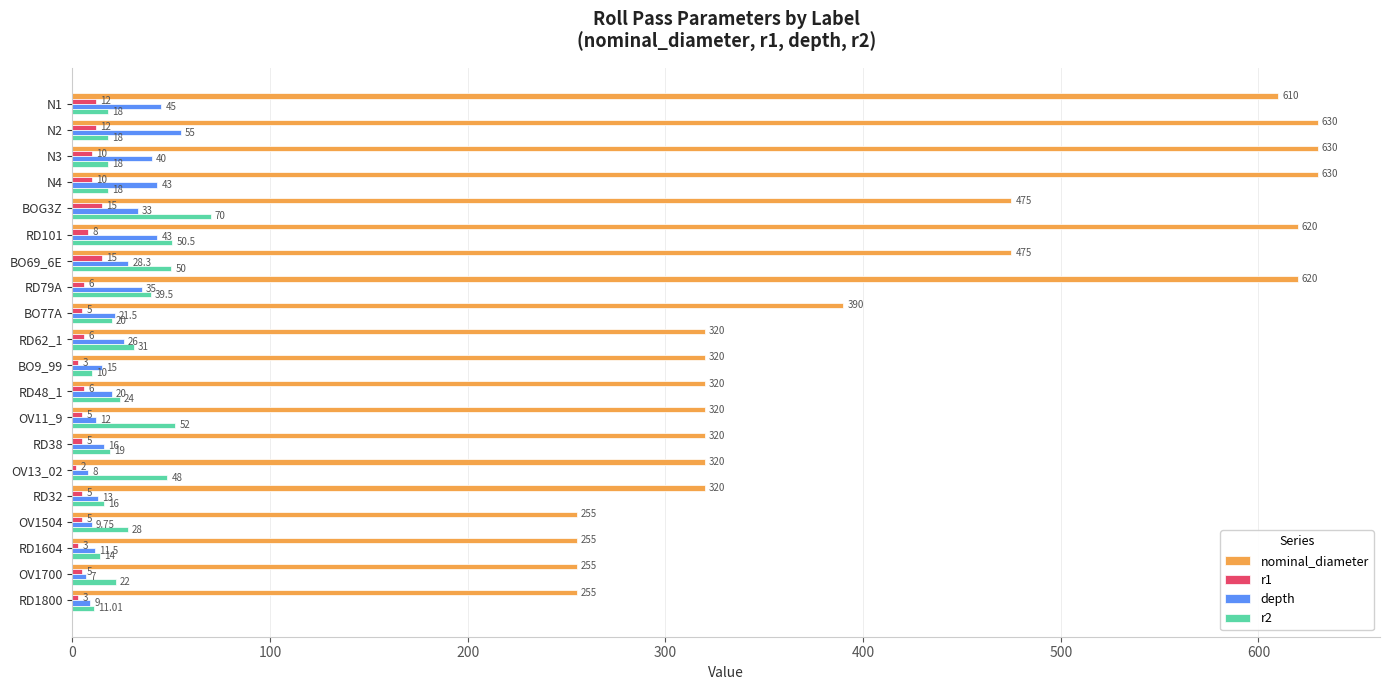

What is the difference between the maximum and minimum values in the nominal_diameter series?

375.0